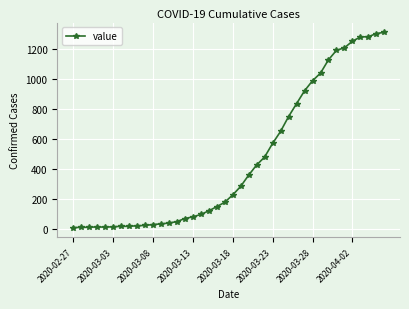

What is the average value?

460